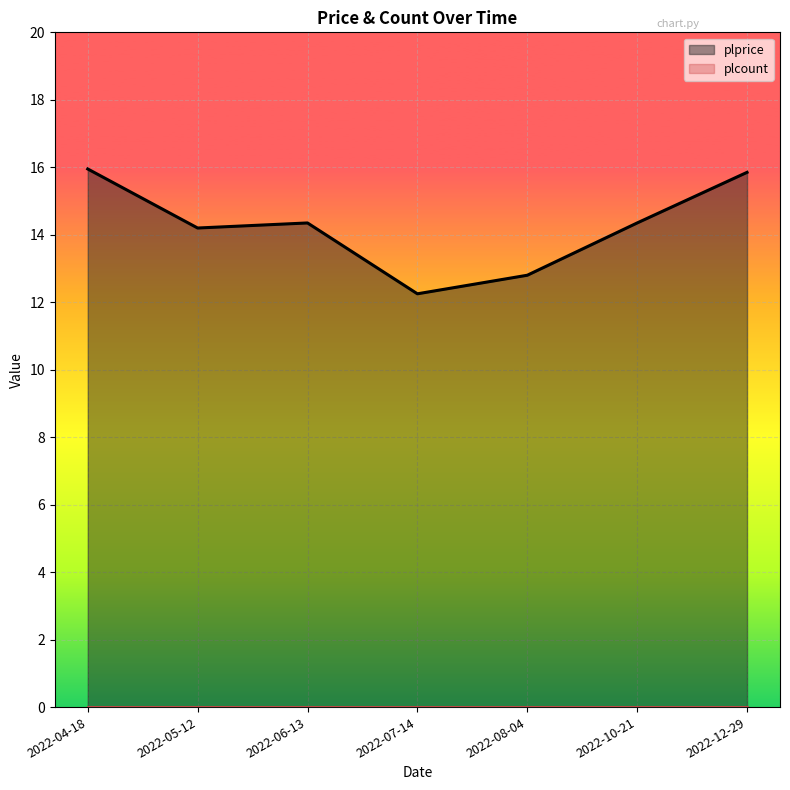

Does the chart display data point markers on the line(s)?

No